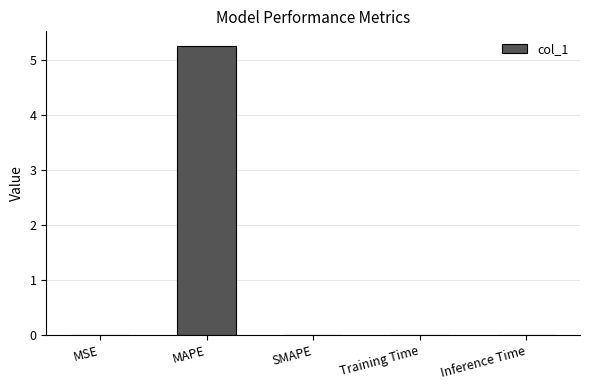

Between MAPE and MSE, which is larger?

MAPE